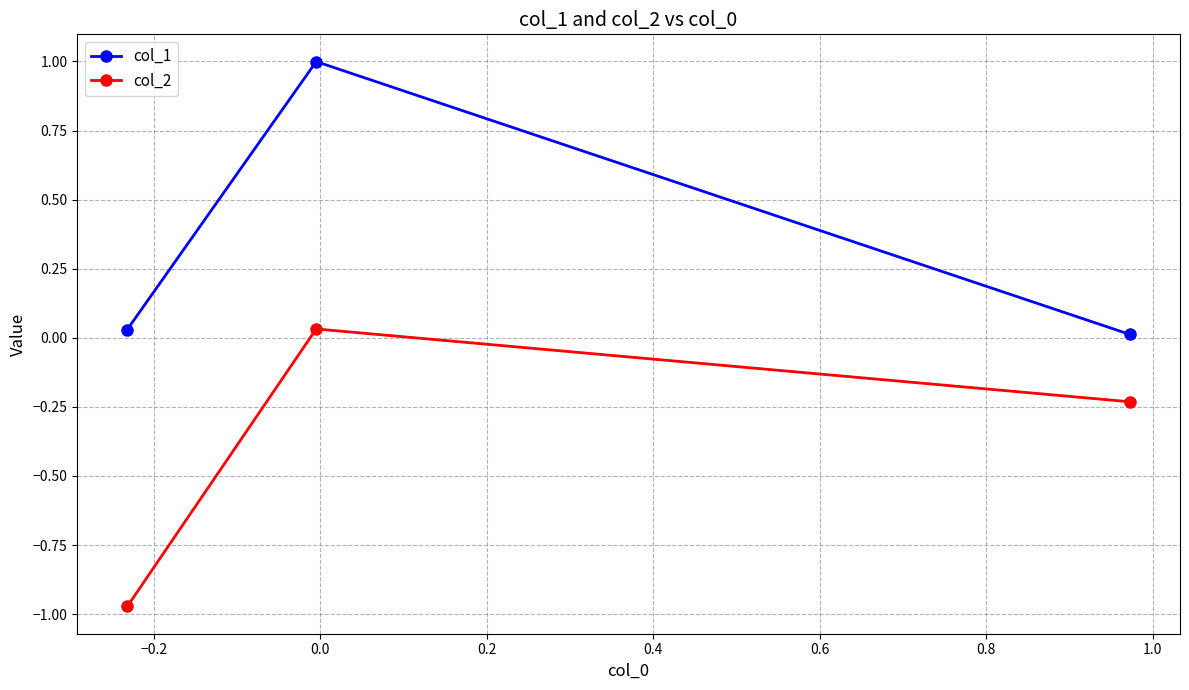

What is the sum of all col_2 values?

-1.2